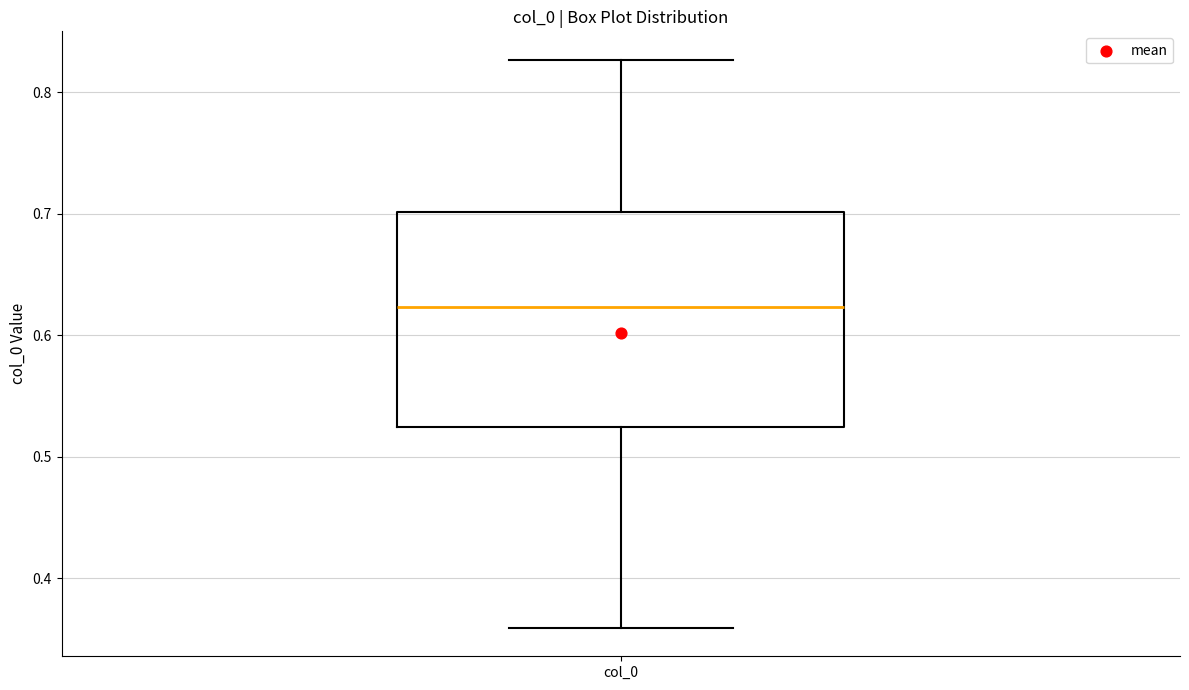

Read this box plot against the y-axis: the position of the median line, the range covered by the box, and the ends of both whiskers. The values are not printed on the chart, so give them approximately, as read against the axis.

median 0.62, box 0.52 to 0.70, whiskers 0.36 to 0.83